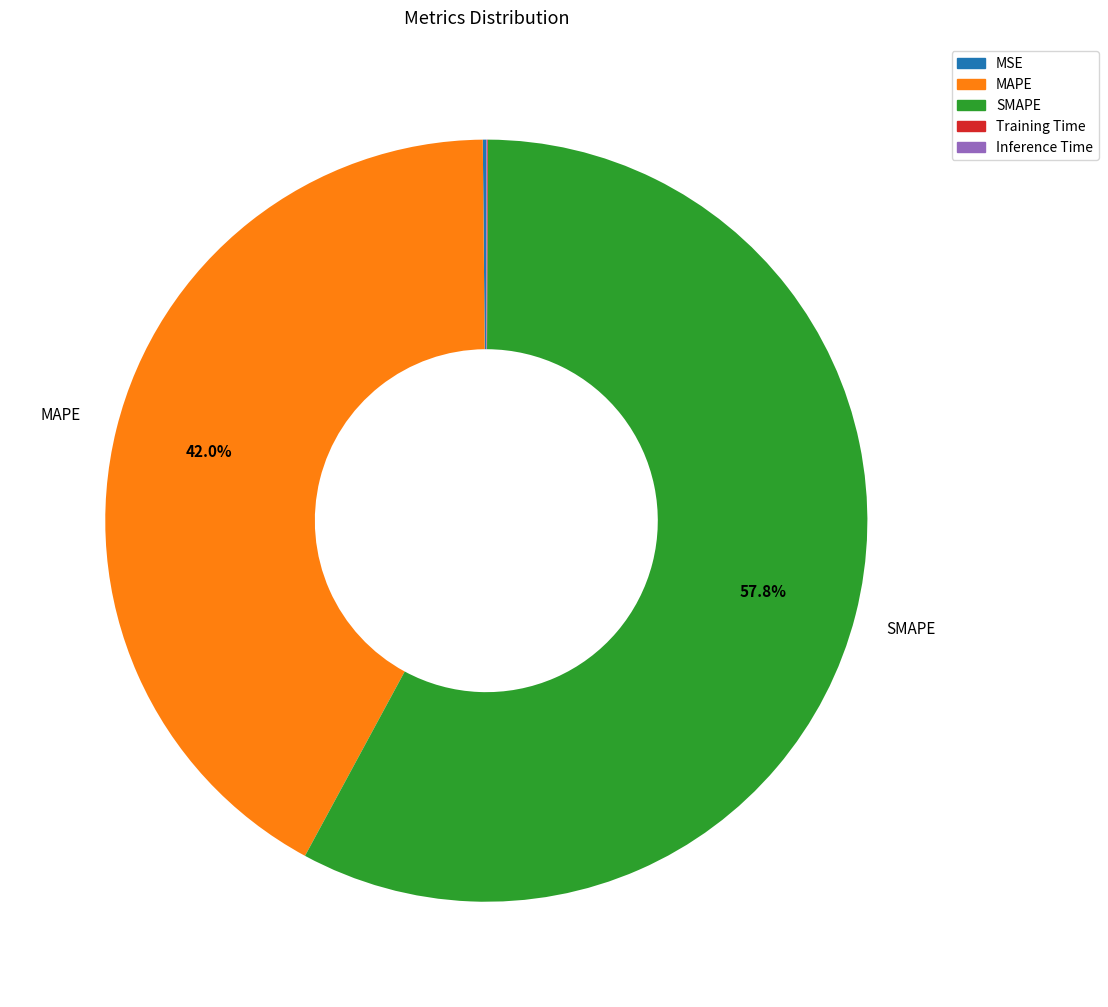

Which category has the biggest portion of the pie?

SMAPE